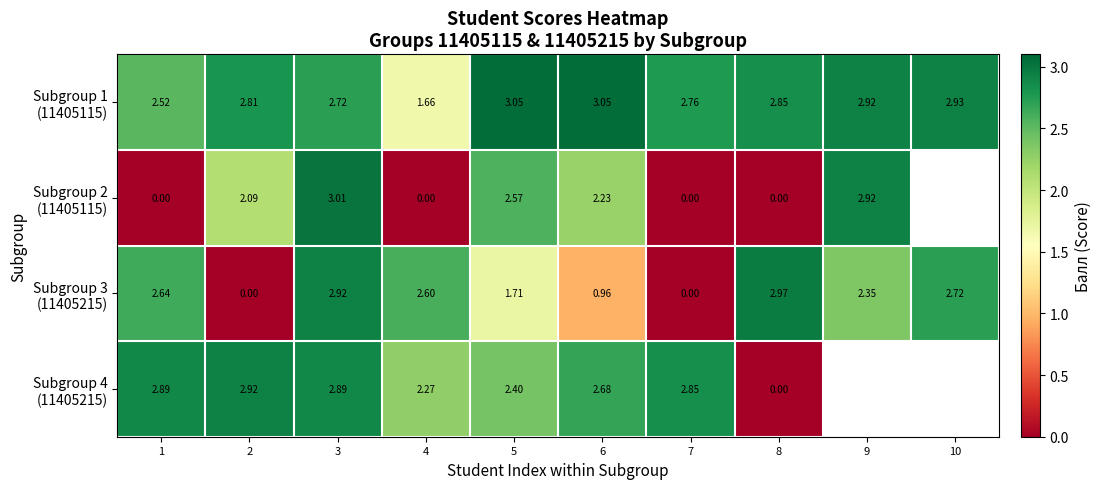

What is the spread (max minus min) of values at 9?

0.6